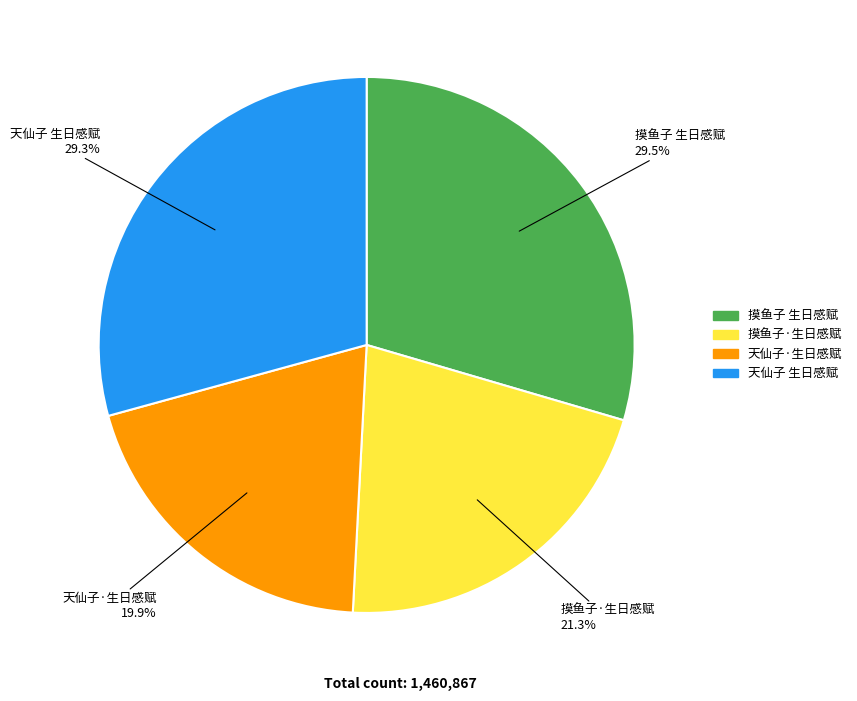

To the nearest percent, what is the difference between the largest and smallest slice percentages?

10%